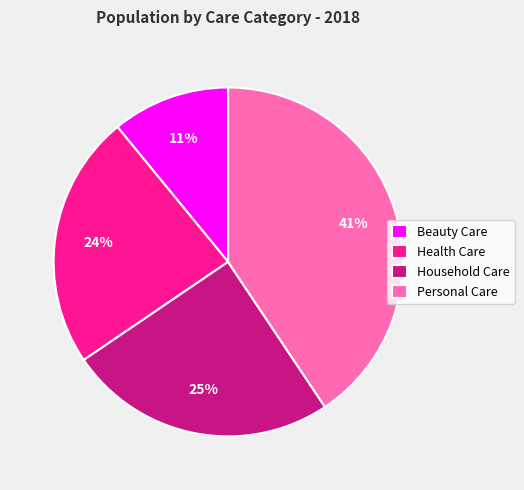

Does Personal Care represent more than half of the total?

No